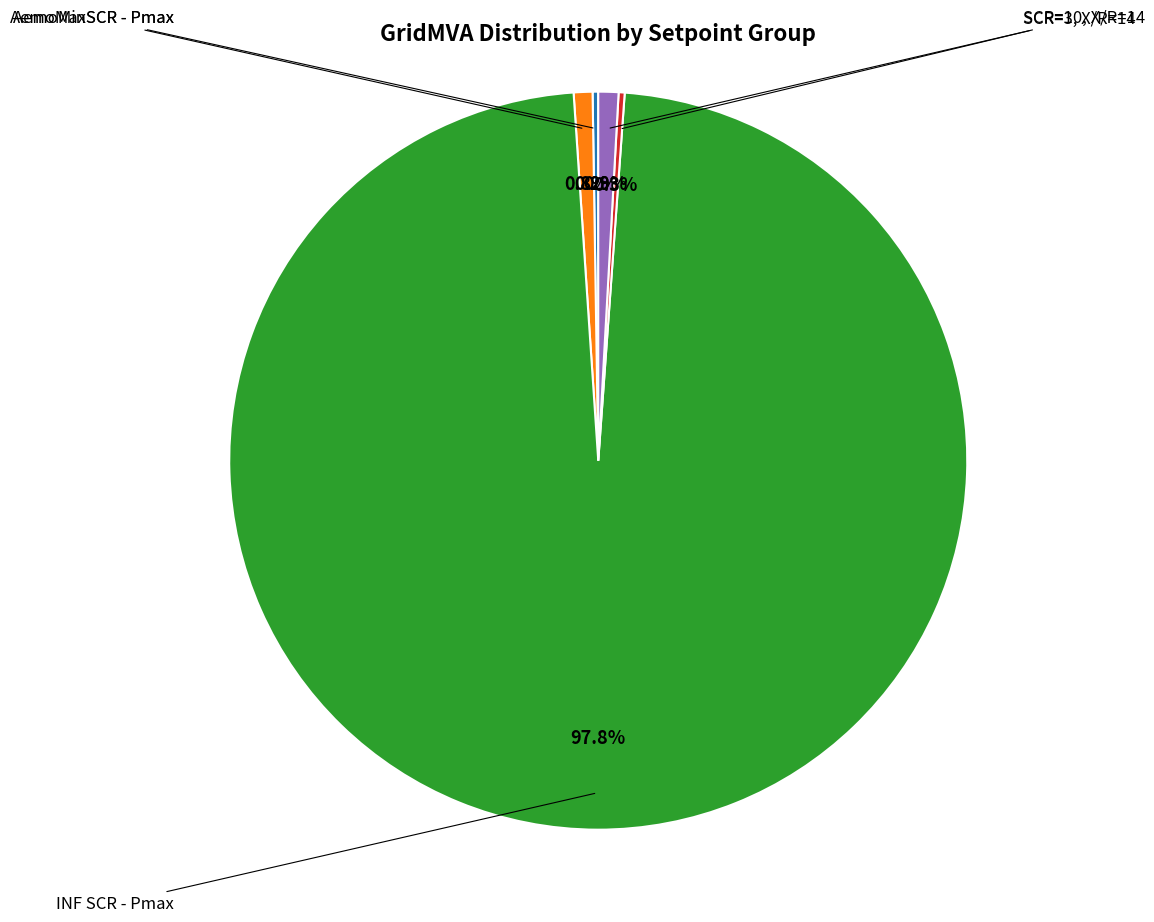

Is it true that AemoMaxSCR - Pmax is 7% of the pie?

False